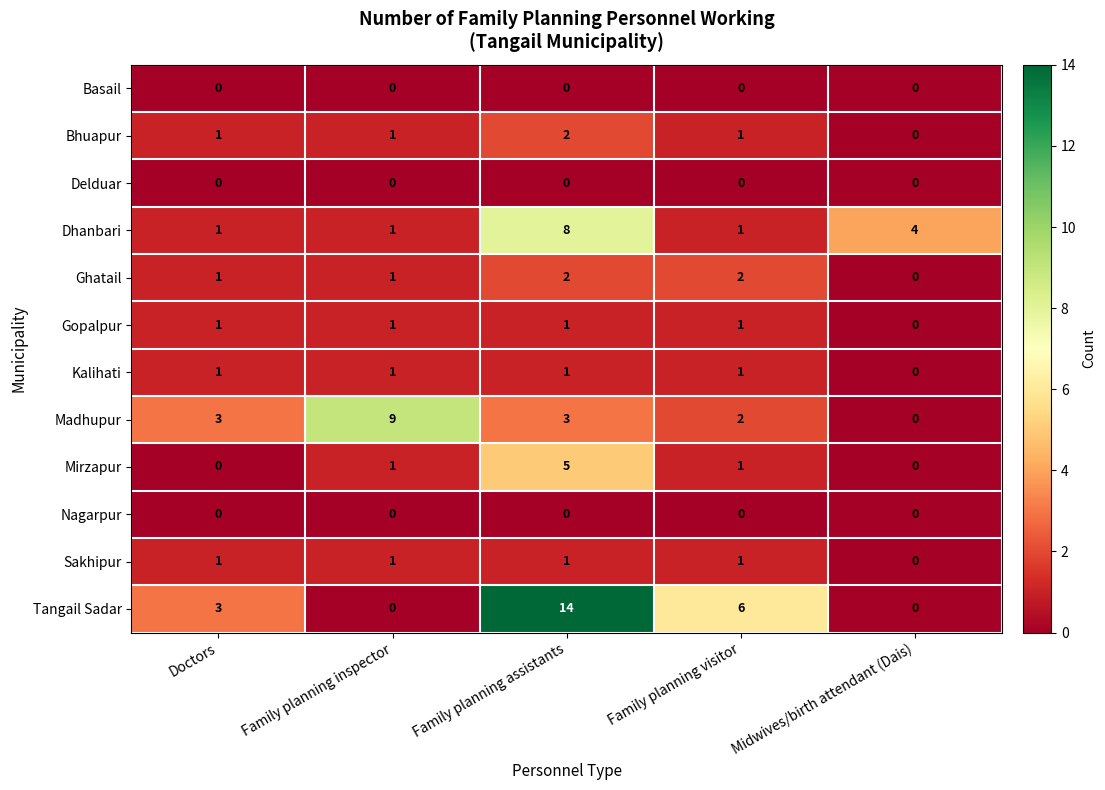

At which category does the chart reach its peak across all series?

Family planning assistants